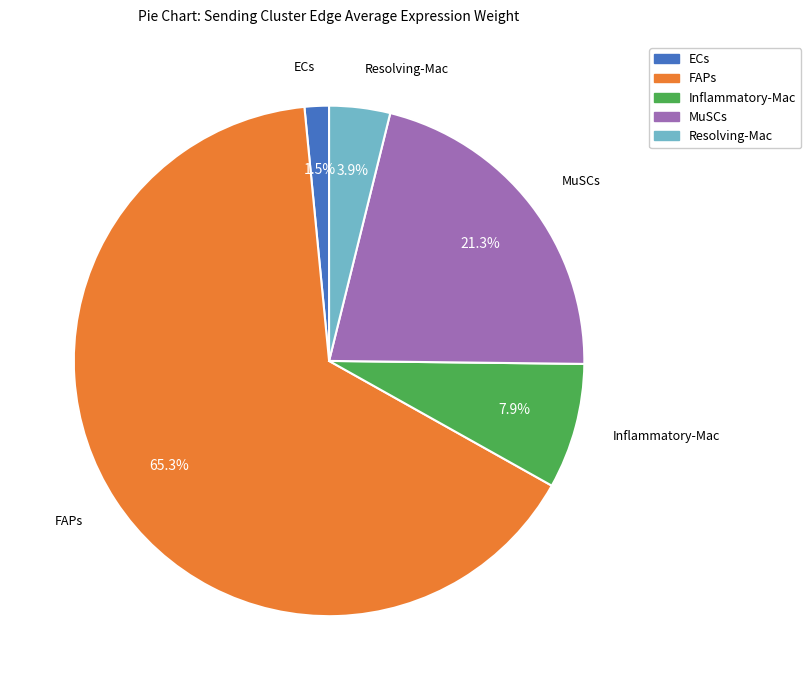

Is there any slice that represents more than half of the pie?

Yes